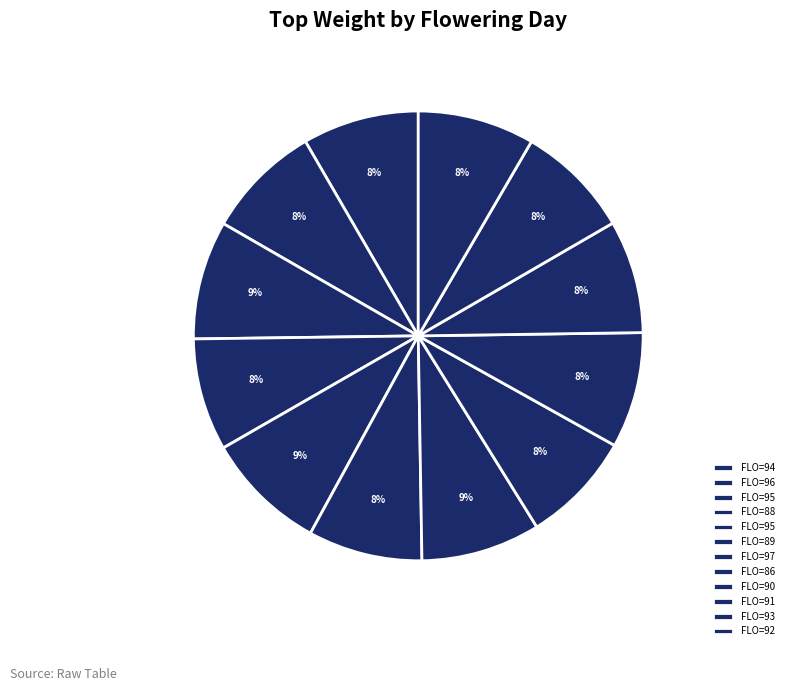

To the nearest percent, what is the difference between the largest and smallest slice percentages?

1%